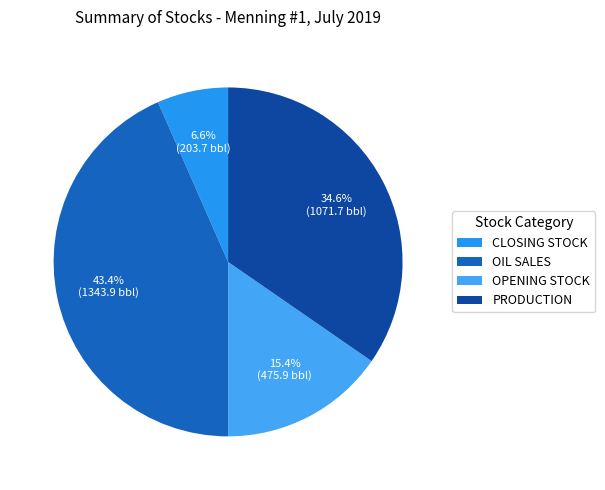

True or false: OPENING STOCK accounts for 25% of the total.

False